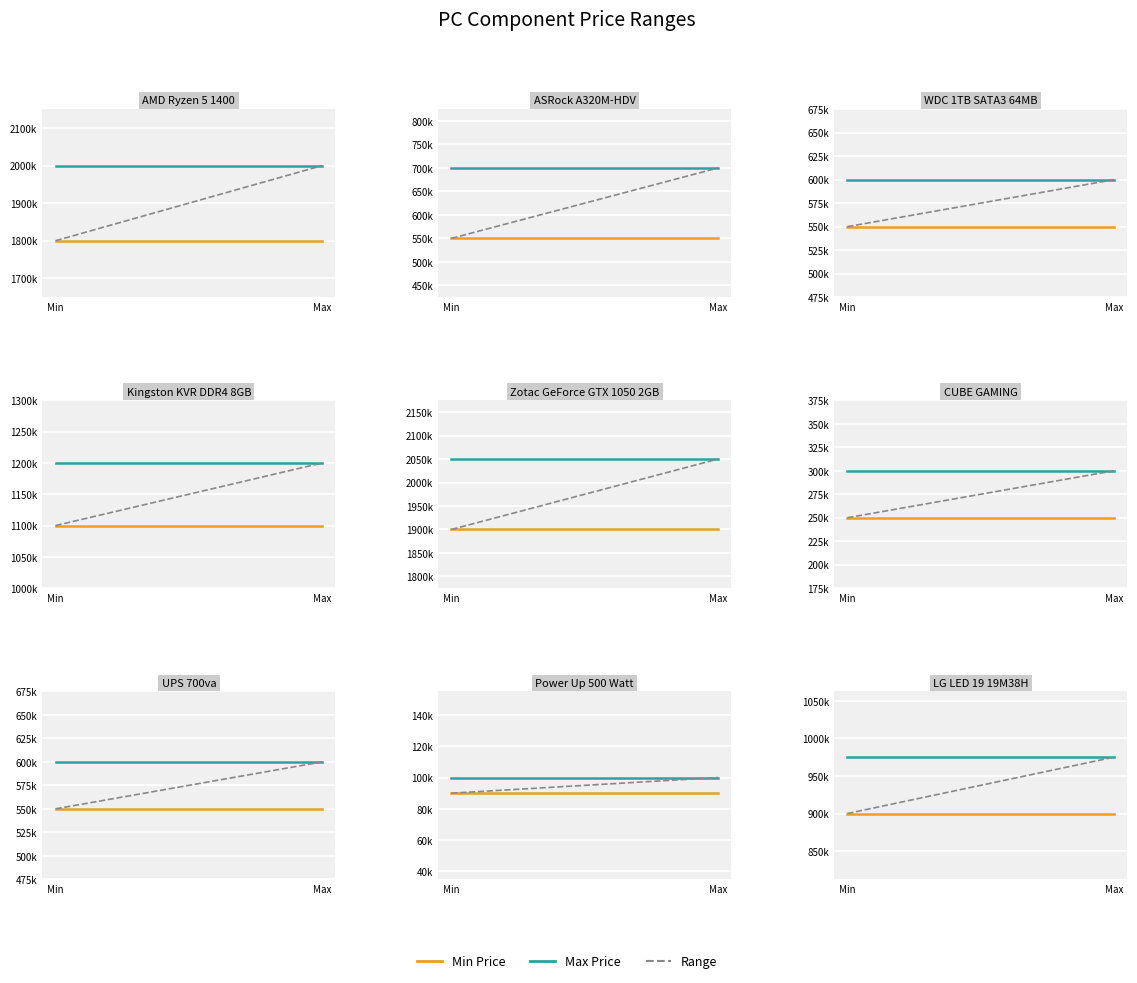

What is the average value of the Max Price series?

2000000